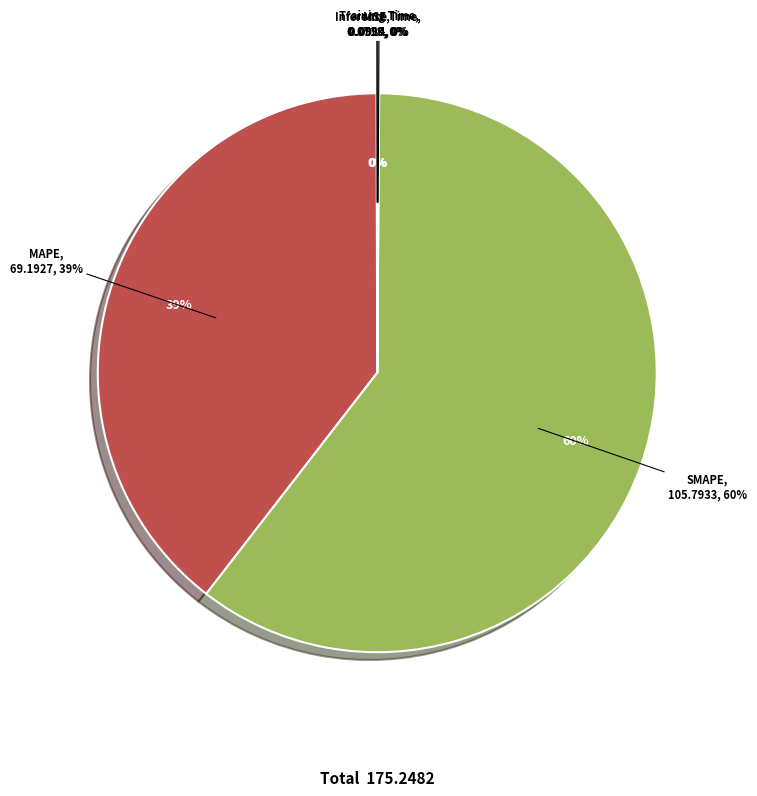

True or false: Training Time accounts for 1% of the total.

False